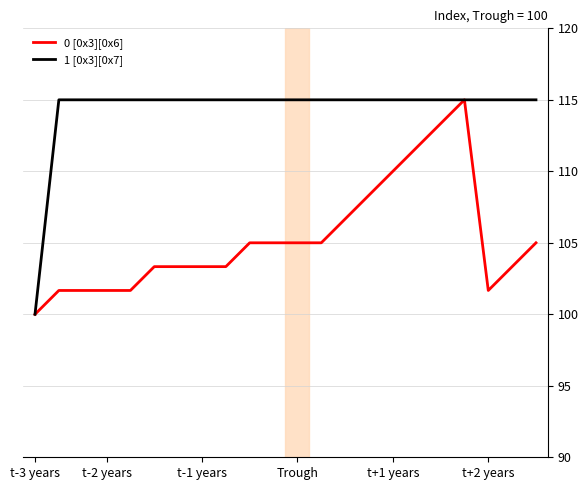

List the series in order of their overall mean, lowest first.

0 [0x3][0x6], 1 [0x3][0x7]